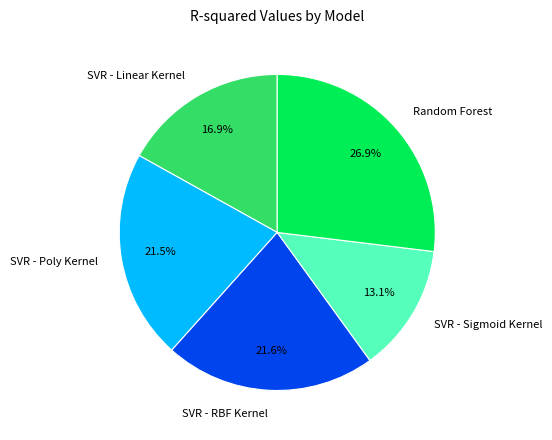

Is it true that SVR - Linear Kernel is 17% of the pie?

True